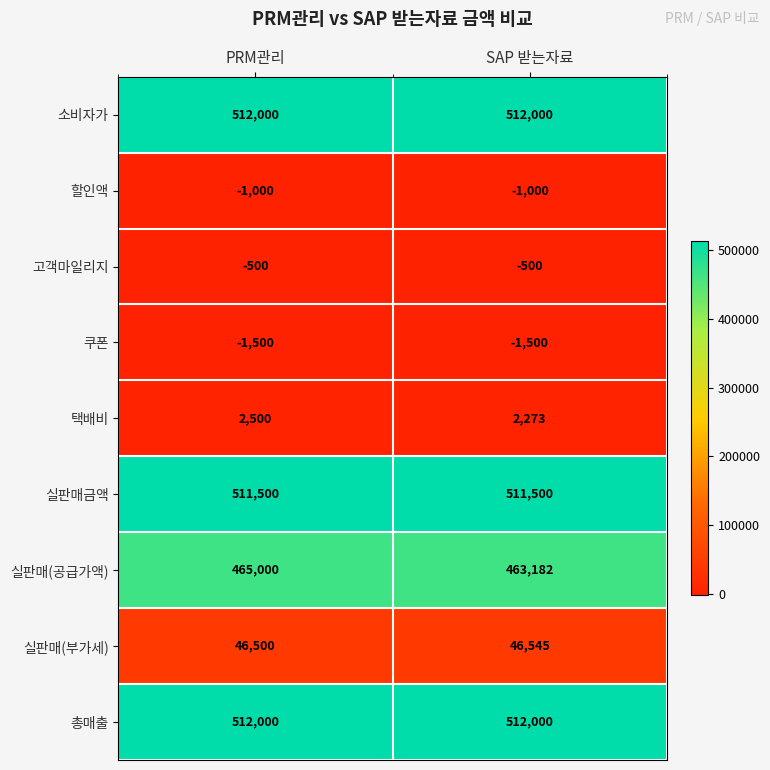

What is the sum of all 총매출 values?

1024000